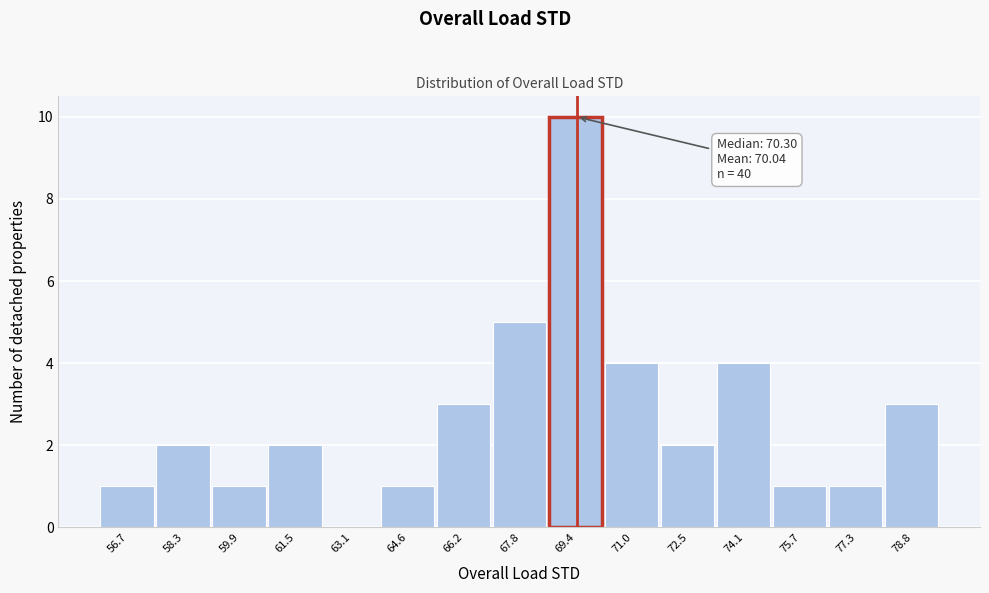

Reading left to right, extract all data points from this chart.

56.7=1	58.3=2	59.9=1	61.5=2	63.1=0	64.6=1	66.2=3	67.8=5	69.4=10	71.0=4	72.5=2	74.1=4	75.7=1	77.3=1	78.8=3